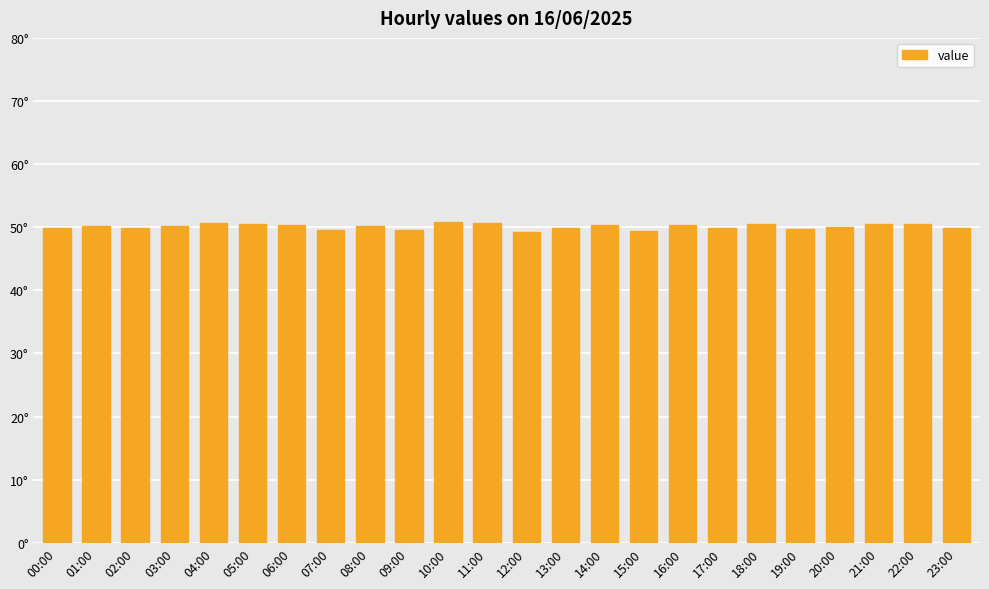

Where is the data nearest to the value 50?

20:00